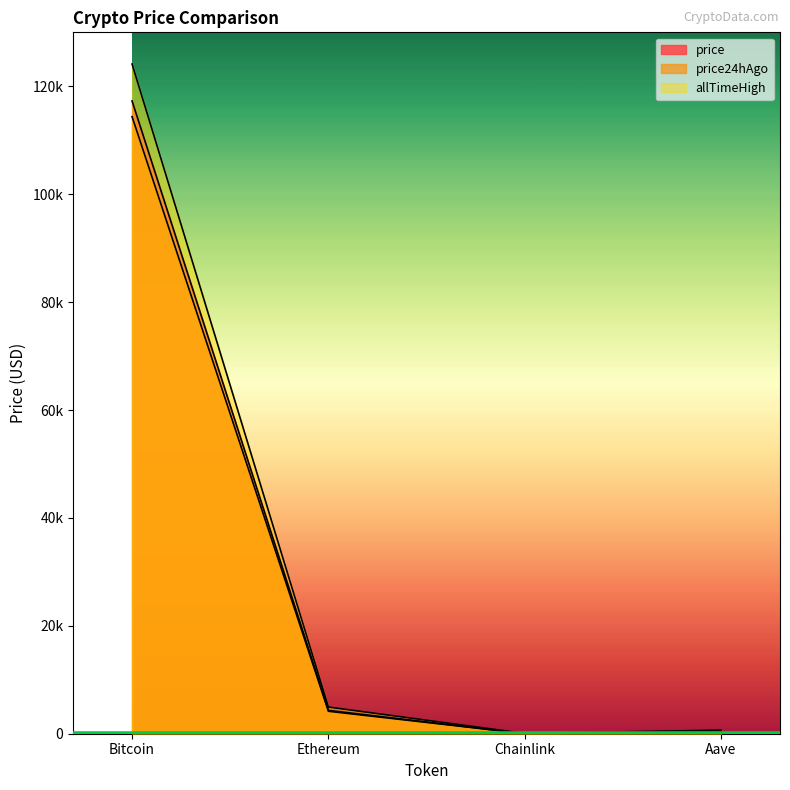

Between Ethereum and Bitcoin, which is larger?

Bitcoin